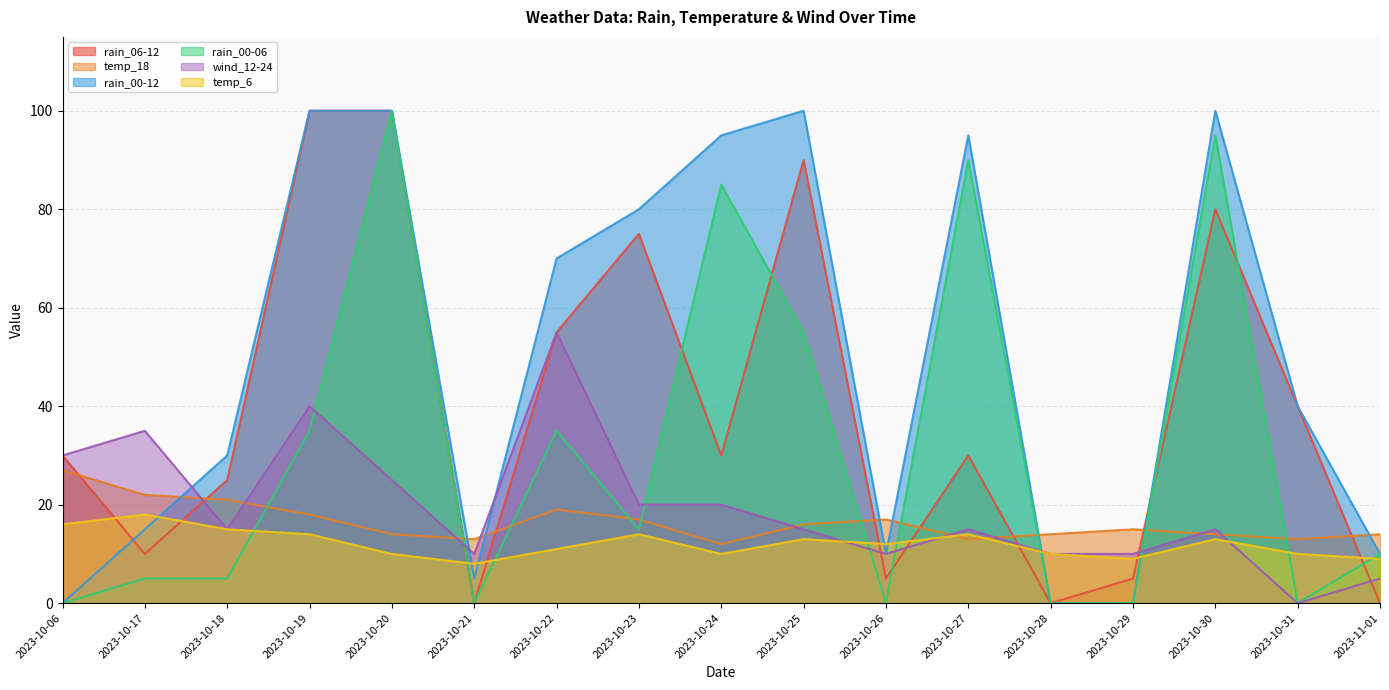

What is the difference between the second highest and second lowest values in the rain_06-12 series?

100